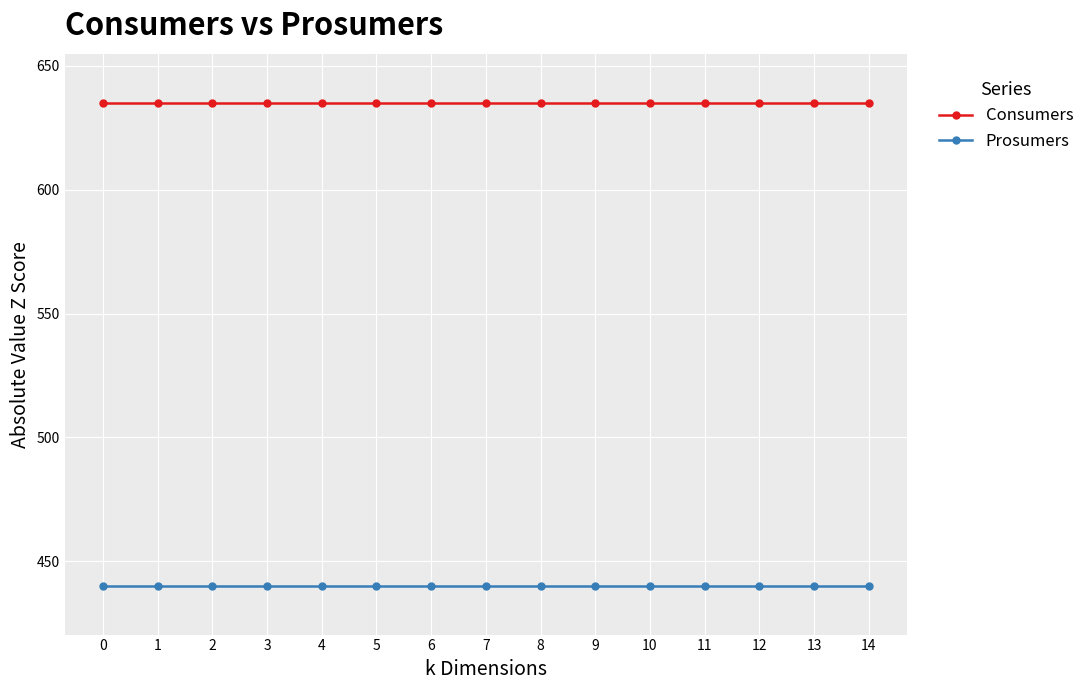

What are all the series names shown in the legend?

Consumers, Prosumers